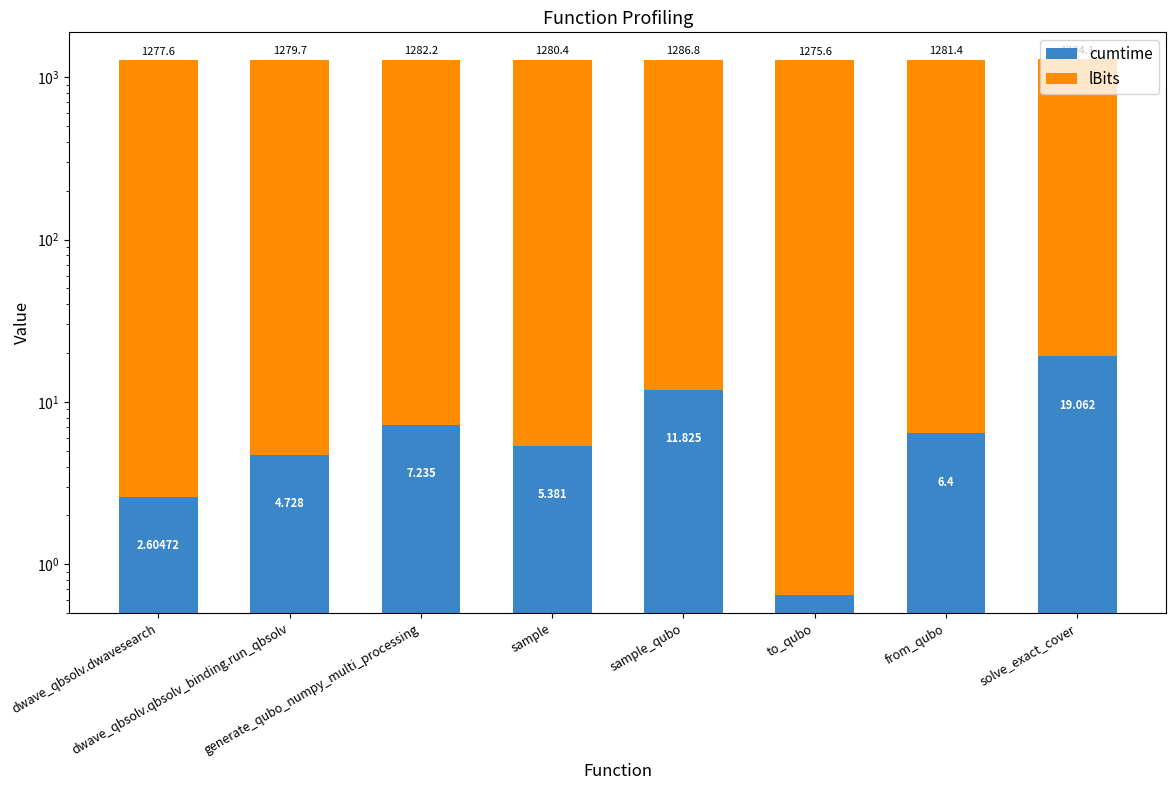

Rank the categories by cumtime value from lowest to highest.

to_qubo, dwave_qbsolv.dwavesearch, dwave_qbsolv.qbsolv_binding.run_qbsolv, sample, from_qubo, generate_qubo_numpy_multi_processing, sample_qubo, solve_exact_cover